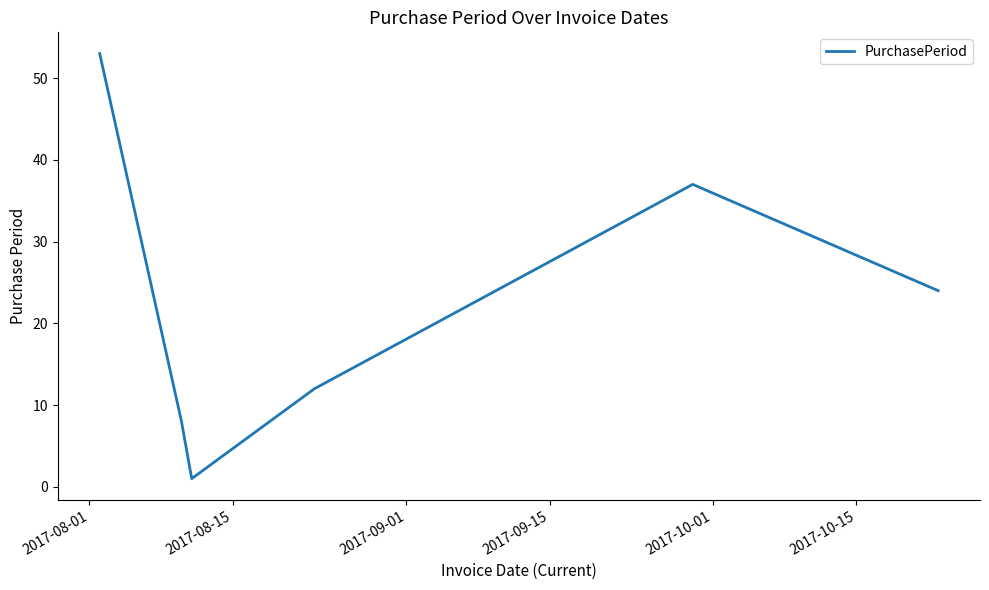

How many interior local peaks (higher than both neighbors) does the data have?

1